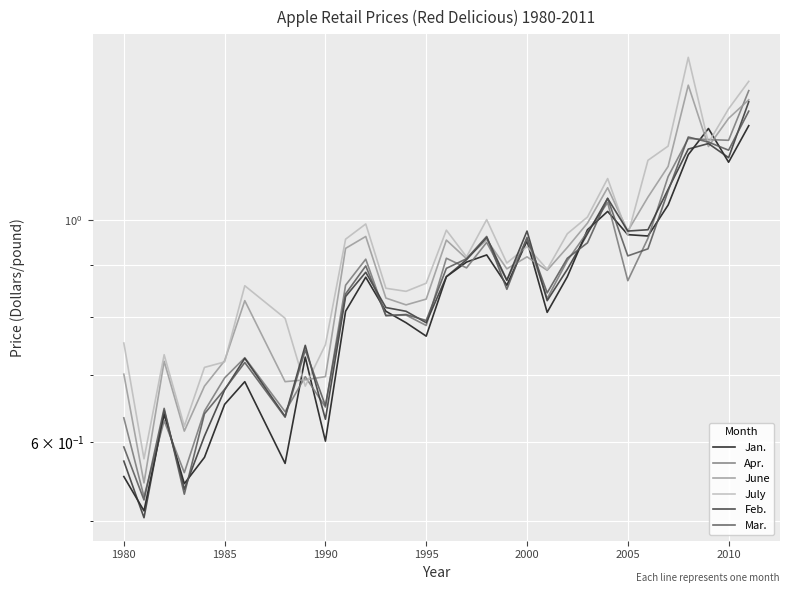

At 1995, list the series in order from largest to smallest.

July, June, Mar., Feb., Apr., Jan.